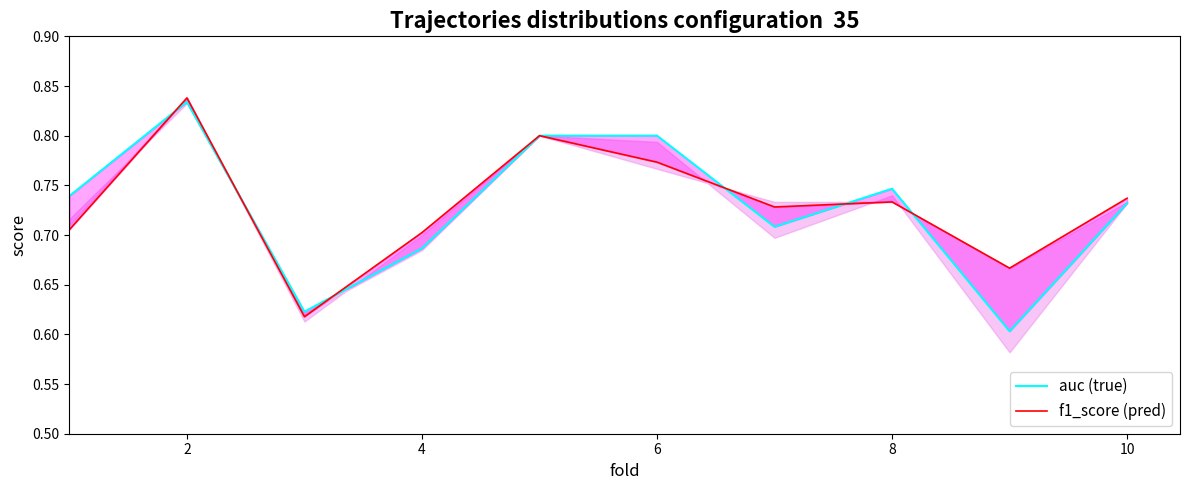

List the series in order of their peak value, lowest first.

auc (true), f1_score (pred)